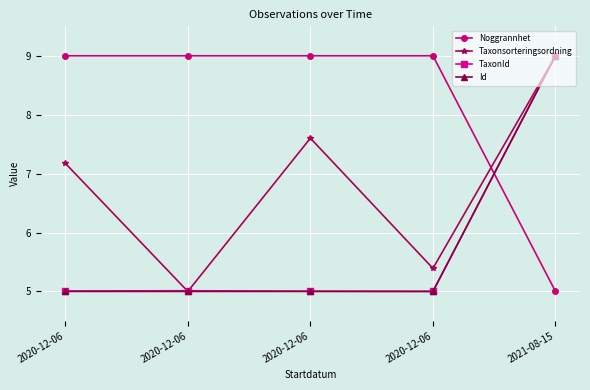

What are all the series names shown in the legend?

Noggrannhet, Taxonsorteringsordning, TaxonId, Id